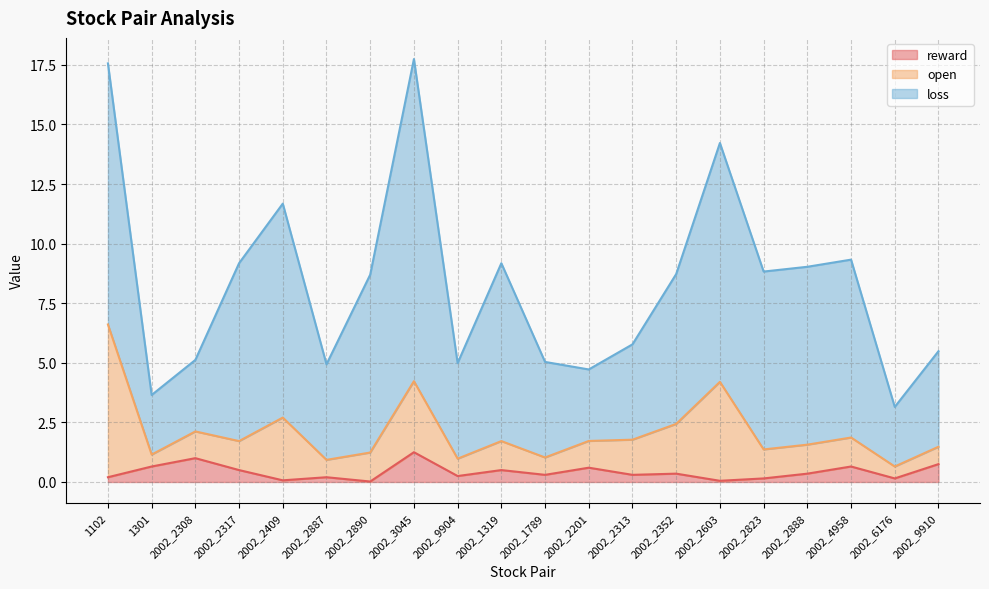

How many lines are shown in the chart?

3